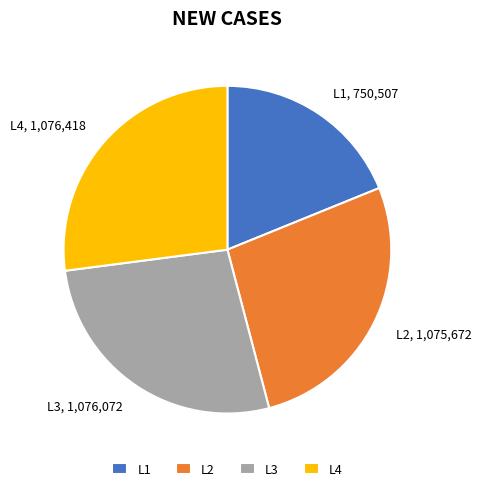

How many segments does this pie chart have?

4